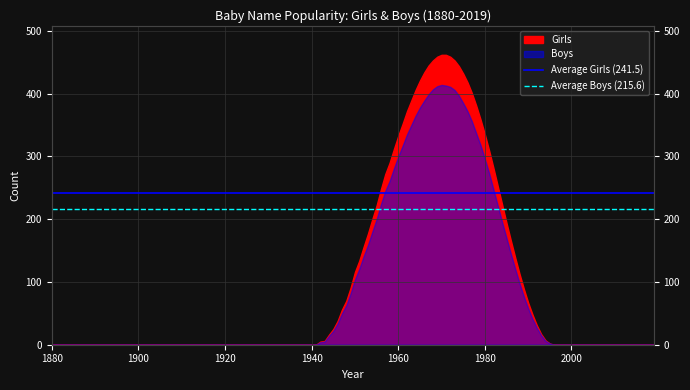

What is the minimum value for Average Girls (241.5)?

241.5